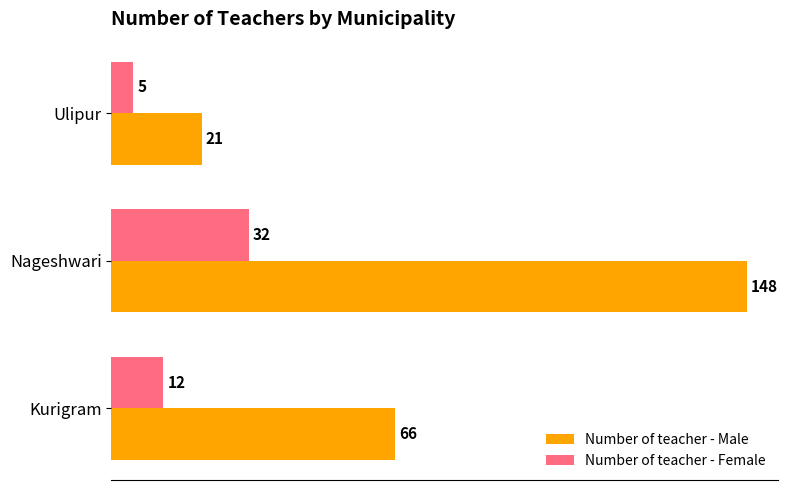

Count the number of data series in this chart.

2